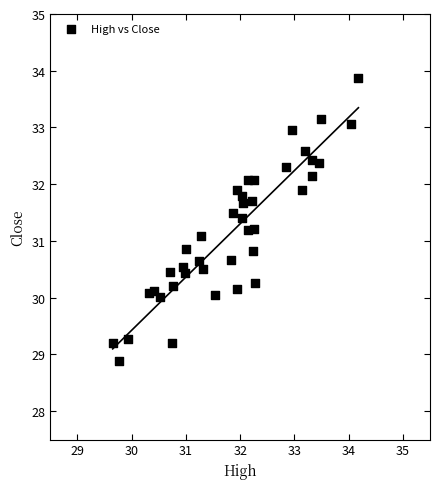

What is the range of Y values (max minus min)?

5.0